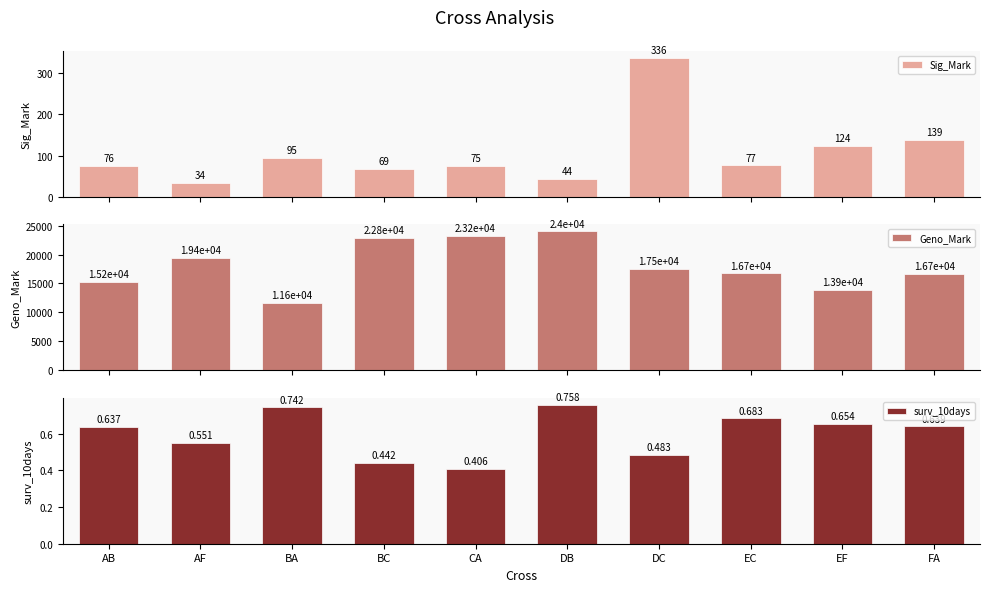

At which label does Geno_Mark first exceed 17548?

AF